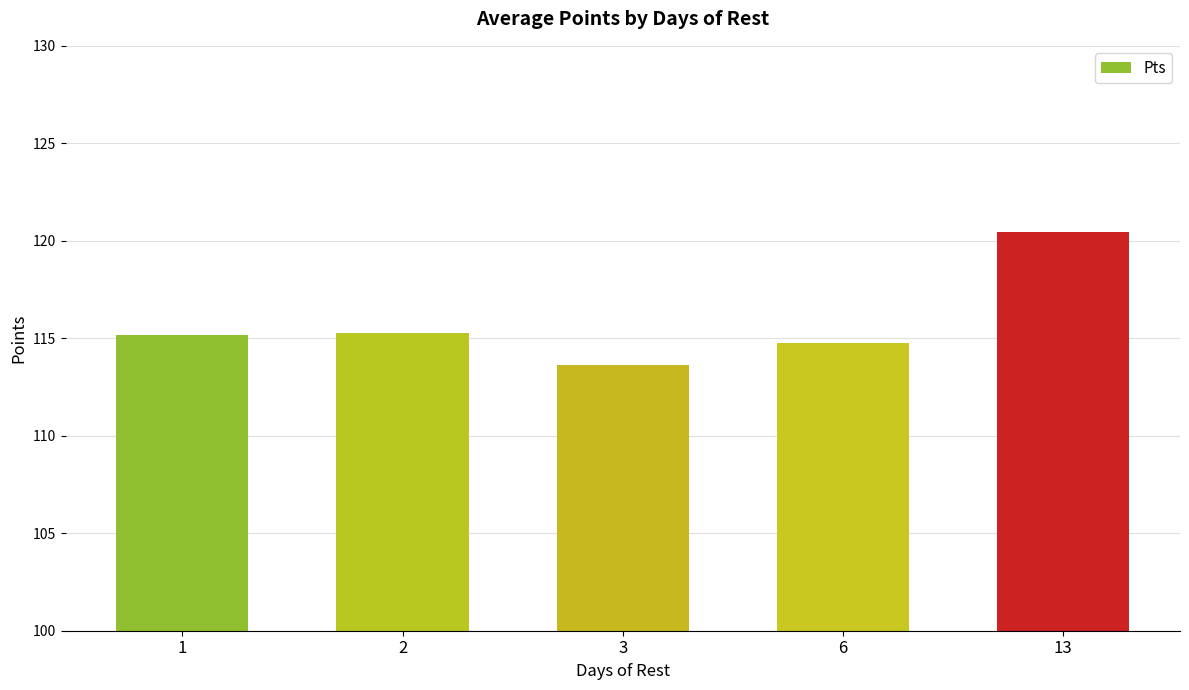

What is the greatest value displayed?

120.5